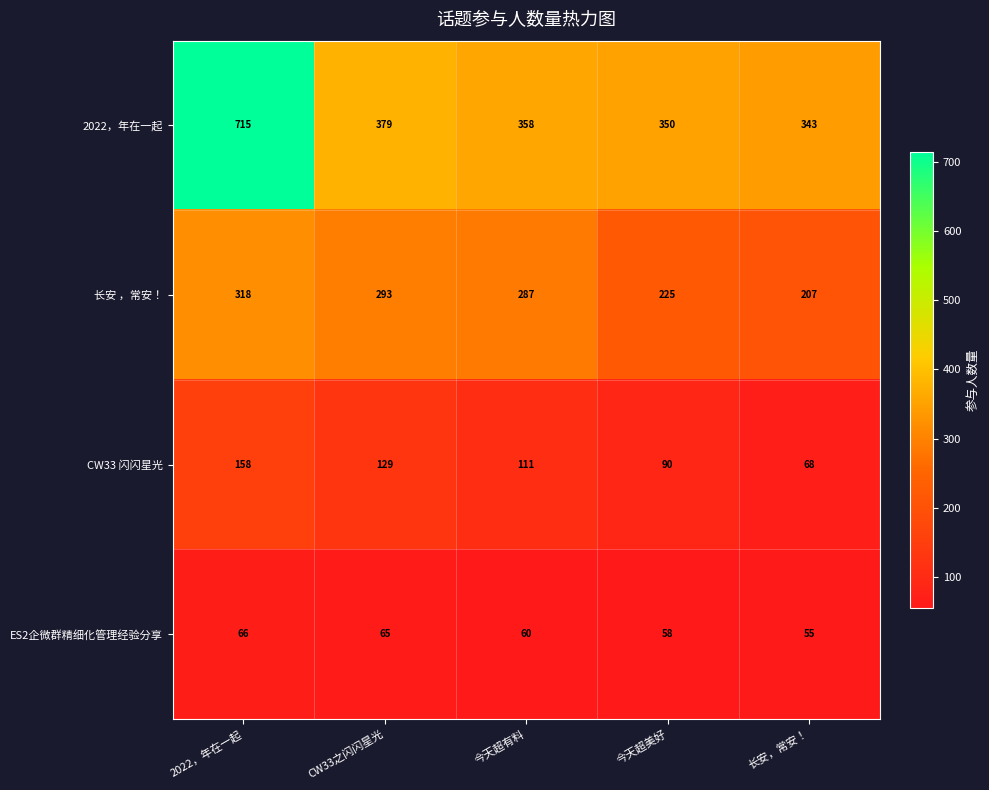

Which series changed the most between 今天超有料 and 今天超美好?

长安 ，常安！